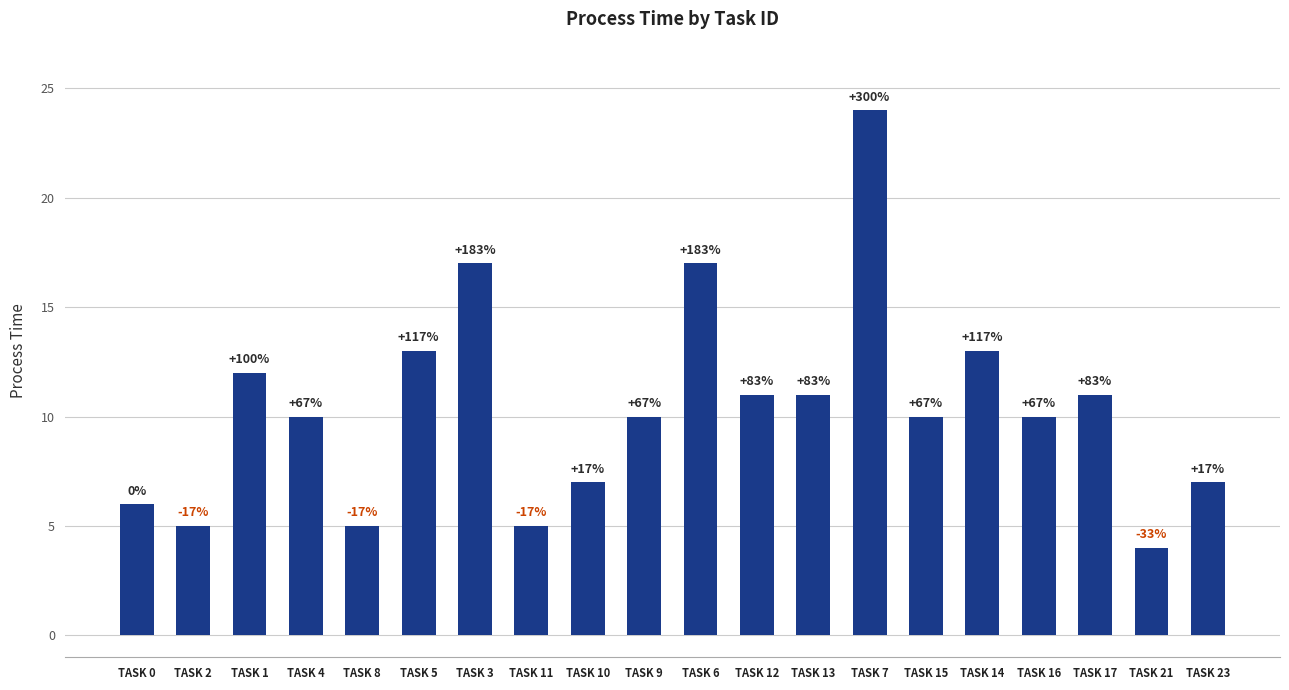

What is the change in value from TASK 4 to TASK 23?

-3